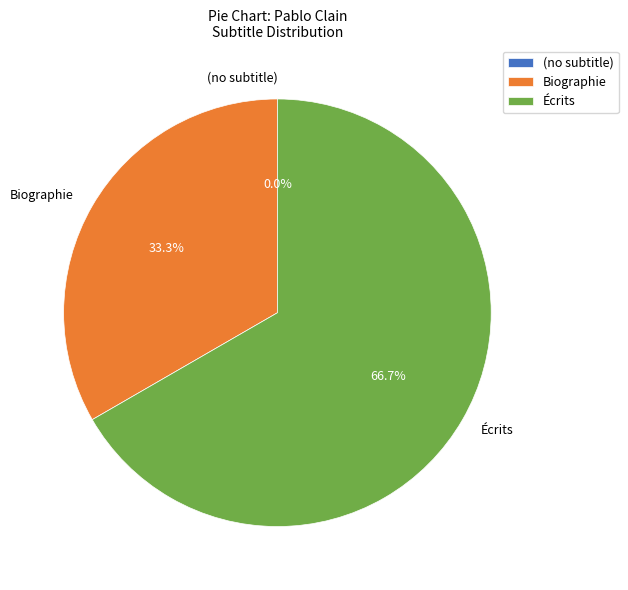

Which category accounts for the majority?

Écrits